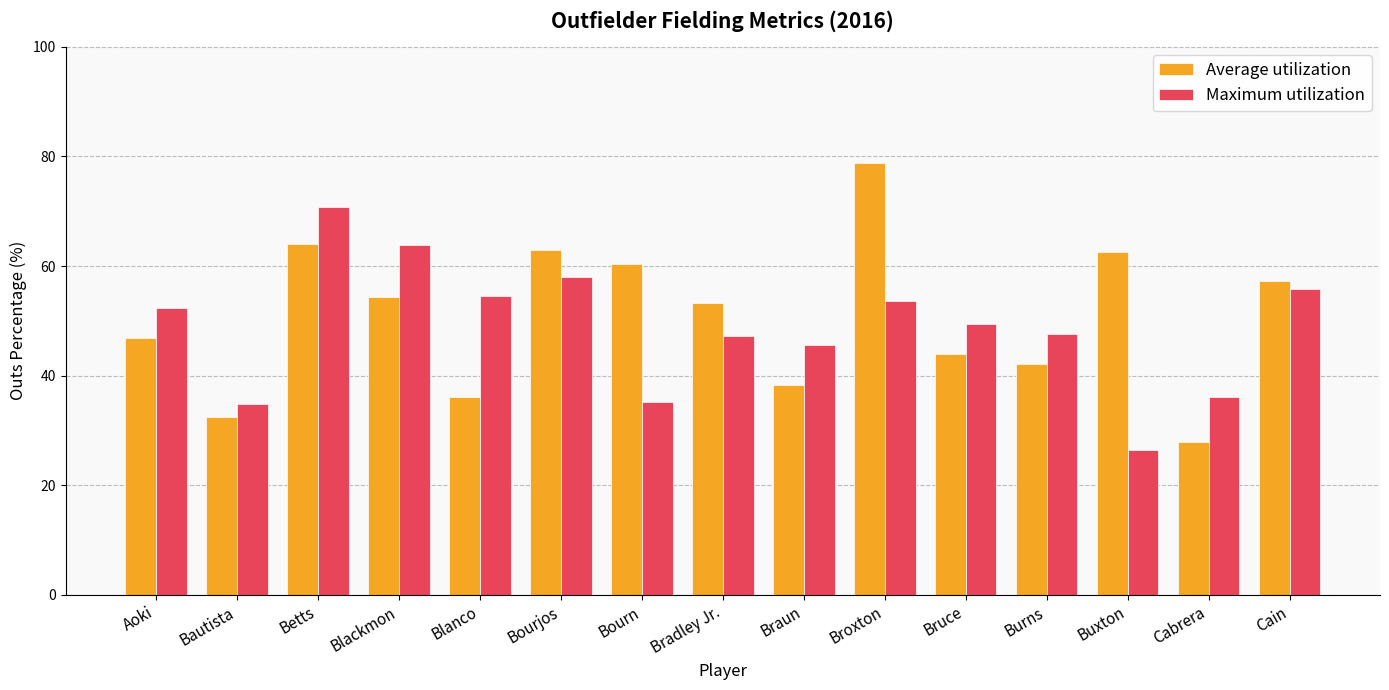

Where is Average utilization nearest to the value 53?

Bradley Jr.